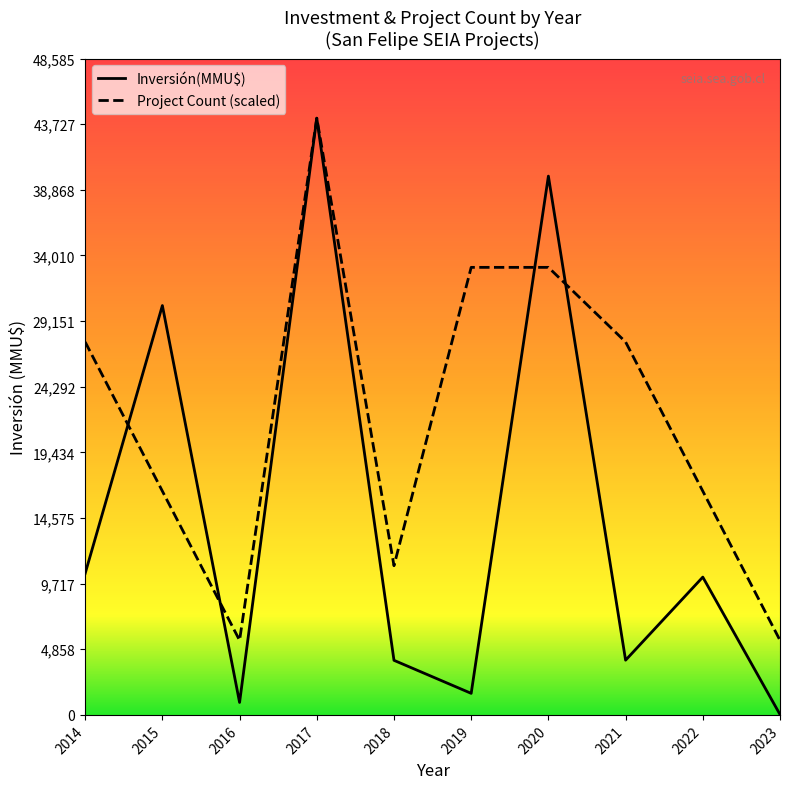

List the series in order of their overall mean, highest first.

Project Count (scaled), Inversión(MMU$)